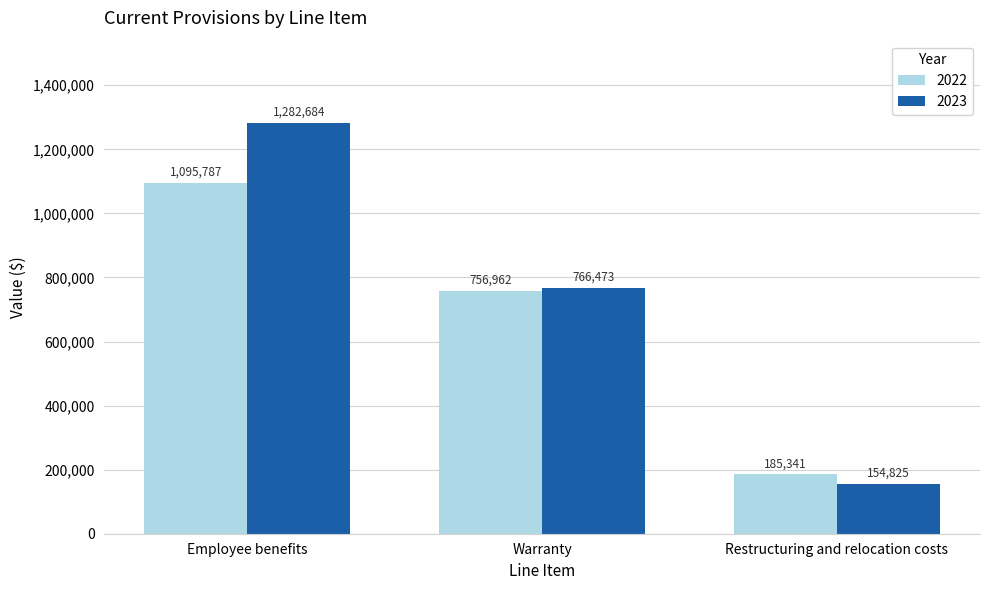

True or false: 2023 has a value of 1282684 at Employee benefits.

True